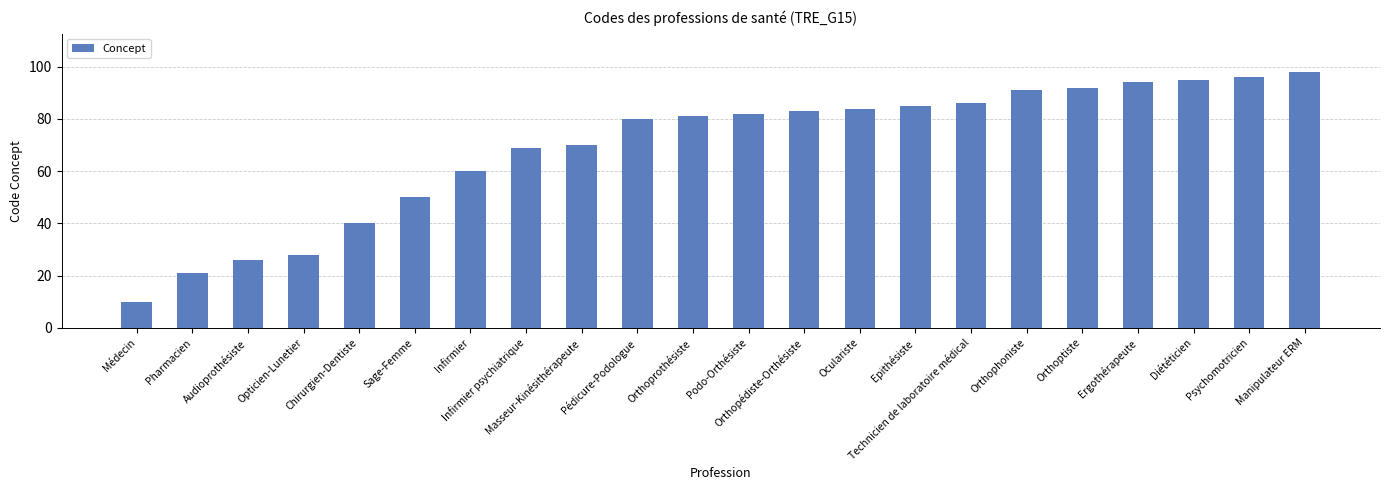

Which label corresponds to the largest value in the chart?

Manipulateur ERM